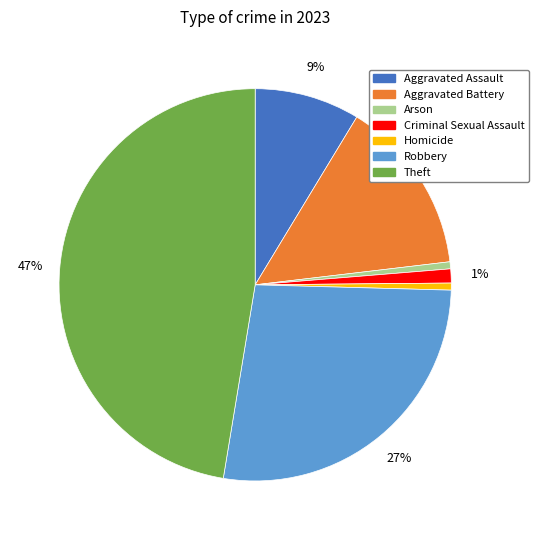

Which category has the biggest portion of the pie?

Theft